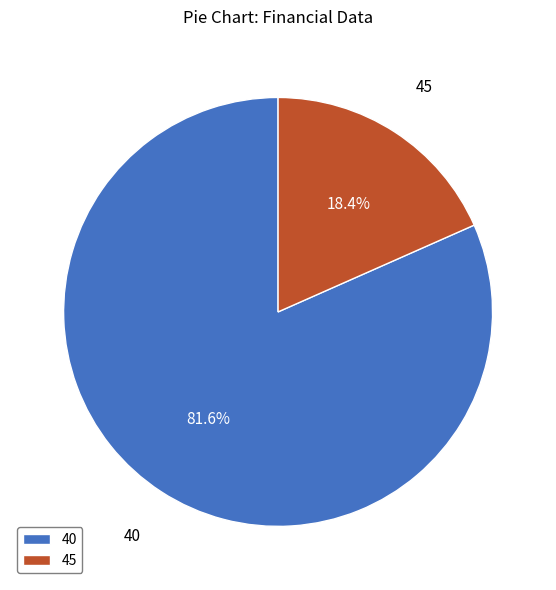

How many segments does this pie chart have?

2